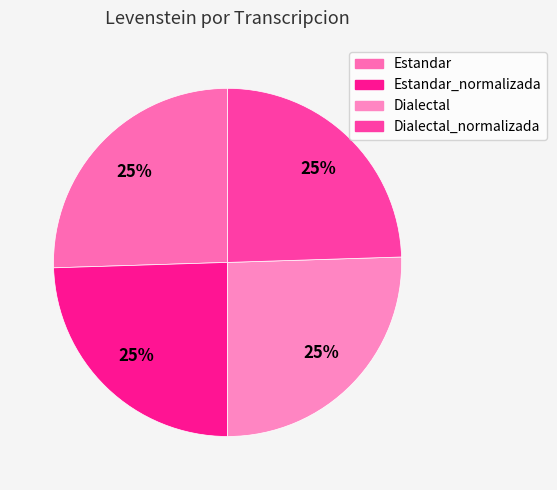

To the nearest percent, what percentage of the pie is Dialectal_normalizada?

25%